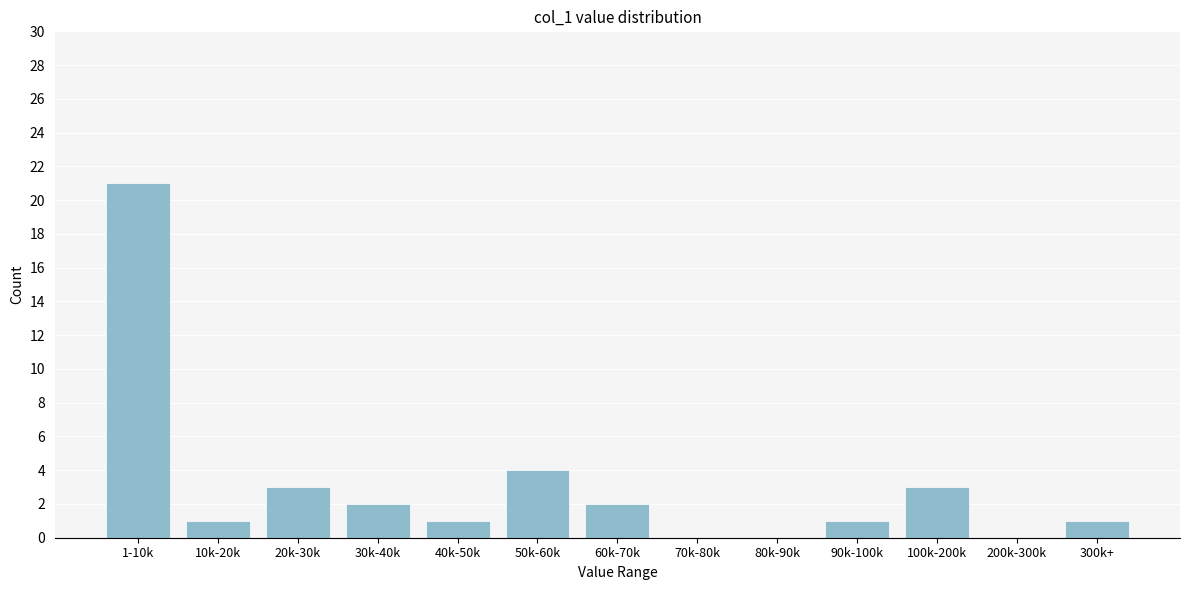

Reading left to right, extract all data points from this chart.

1-10k=21	10k-20k=1	20k-30k=3	30k-40k=2	40k-50k=1	50k-60k=4	60k-70k=2	70k-80k=0	80k-90k=0	90k-100k=1	100k-200k=3	200k-300k=0	300k+=1